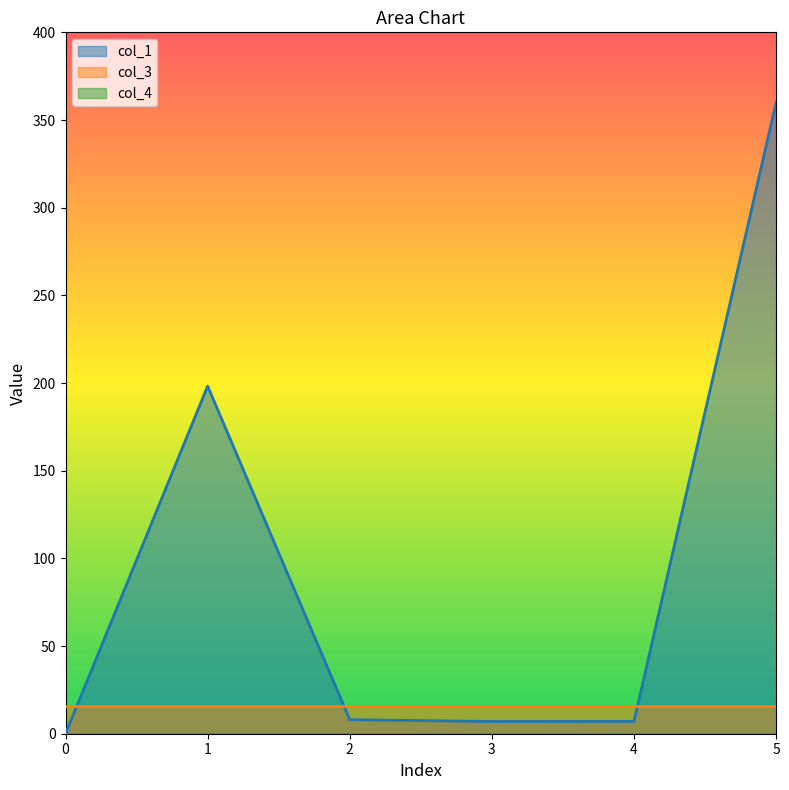

What are all the series names shown in the legend?

col_1, col_3, col_4